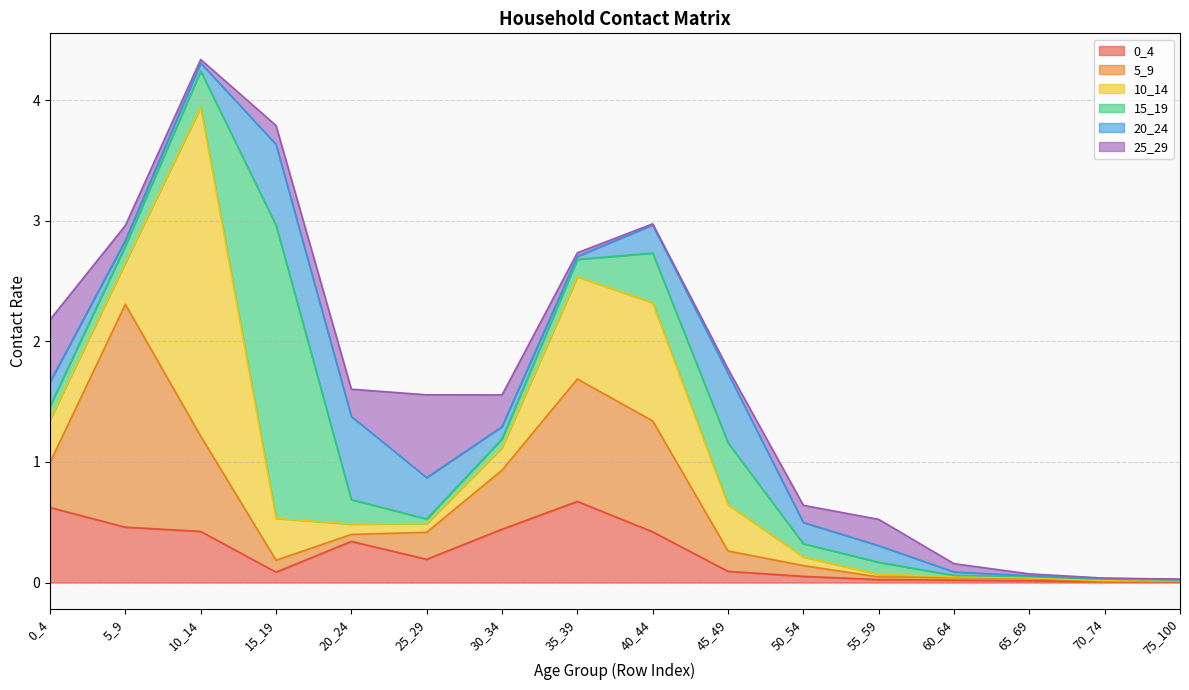

Reading left to right, transcribe all the data shown in this chart.

0_4: 0_4=0.6	5_9=0.5	10_14=0.4	15_19=0.1	20_24=0.3	25_29=0.2	30_34=0.4	35_39=0.7	40_44=0.4	45_49=0.1	50_54=0.1	55_59=0.0	60_64=0.0	65_69=0.0	70_74=0.0	75_100=0.0
5_9: 0_4=0.4	5_9=1.8	10_14=0.8	15_19=0.1	20_24=0.1	25_29=0.2	30_34=0.5	35_39=1.0	40_44=0.9	45_49=0.2	50_54=0.1	55_59=0.0	60_64=0.0	65_69=0.0	70_74=0.0	75_100=0.0
10_14: 0_4=0.4	5_9=0.3	10_14=2.7	15_19=0.3	20_24=0.1	25_29=0.1	30_34=0.2	35_39=0.8	40_44=1.0	45_49=0.4	50_54=0.1	55_59=0.0	60_64=0.0	65_69=0.0	70_74=0.0	75_100=0.0
15_19: 0_4=0.1	5_9=0.1	10_14=0.3	15_19=2.4	20_24=0.2	25_29=0.0	30_34=0.1	35_39=0.1	40_44=0.4	45_49=0.5	50_54=0.1	55_59=0.1	60_64=0.0	65_69=0.0	70_74=0.0	75_100=0.0
20_24: 0_4=0.2	5_9=0.0	10_14=0.1	15_19=0.7	20_24=0.7	25_29=0.3	30_34=0.1	35_39=0.0	40_44=0.2	45_49=0.6	50_54=0.2	55_59=0.1	60_64=0.0	65_69=0.0	70_74=0.0	75_100=0.0
25_29: 0_4=0.5	5_9=0.1	10_14=0.0	15_19=0.2	20_24=0.2	25_29=0.7	30_34=0.3	35_39=0.0	40_44=0.0	45_49=0.0	50_54=0.1	55_59=0.2	60_64=0.1	65_69=0.0	70_74=0.0	75_100=0.0